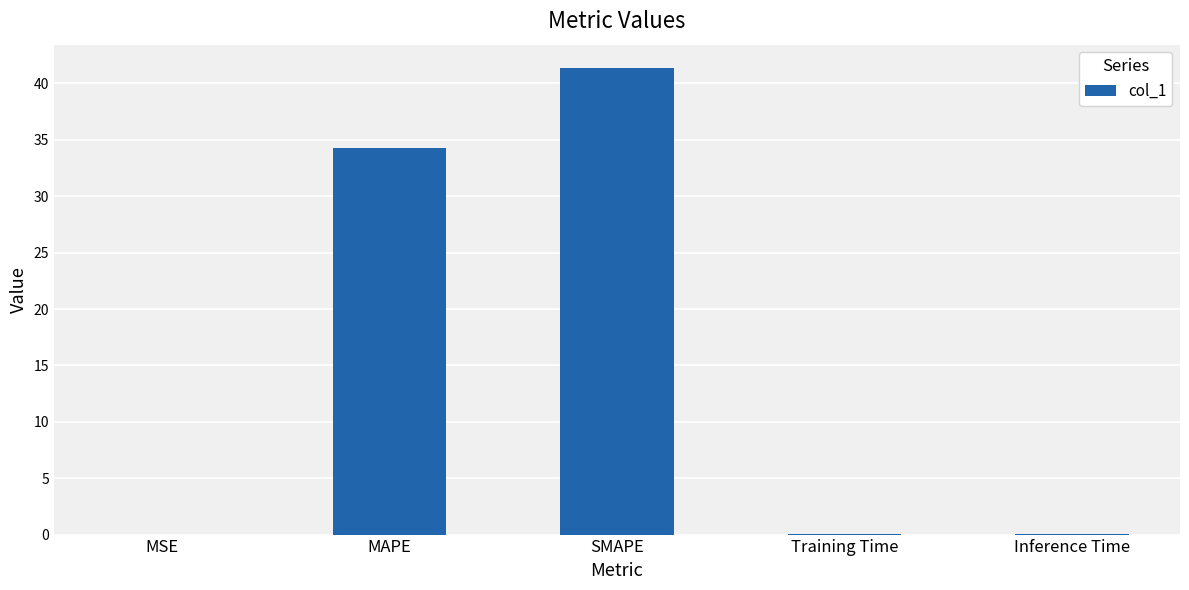

What is the greatest value displayed?

41.4